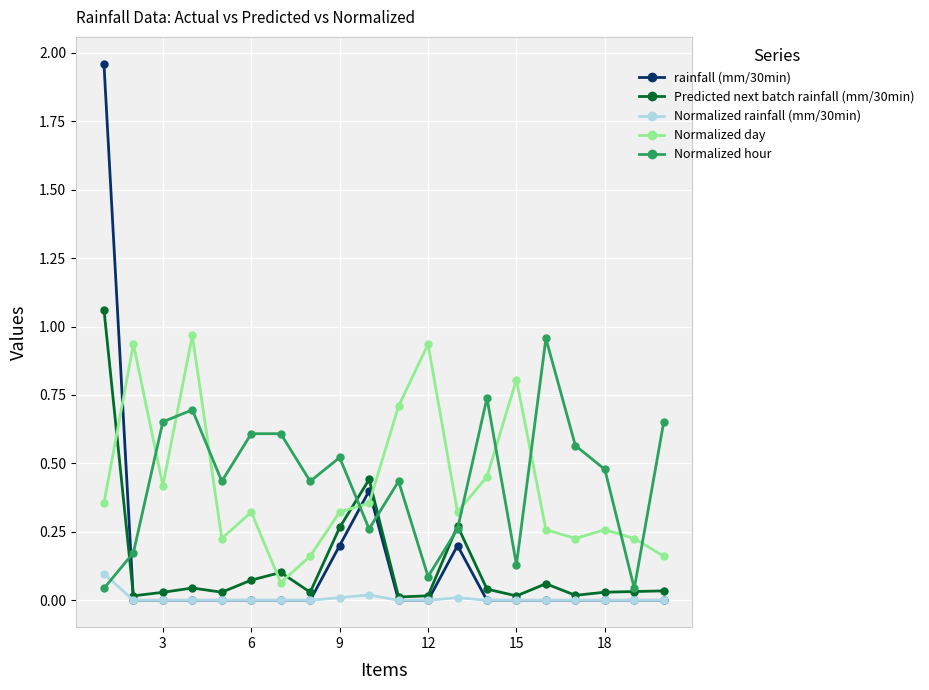

What are all the series names shown in the legend?

rainfall (mm/30min), Predicted next batch rainfall (mm/30min), Normalized rainfall (mm/30min), Normalized day, Normalized hour